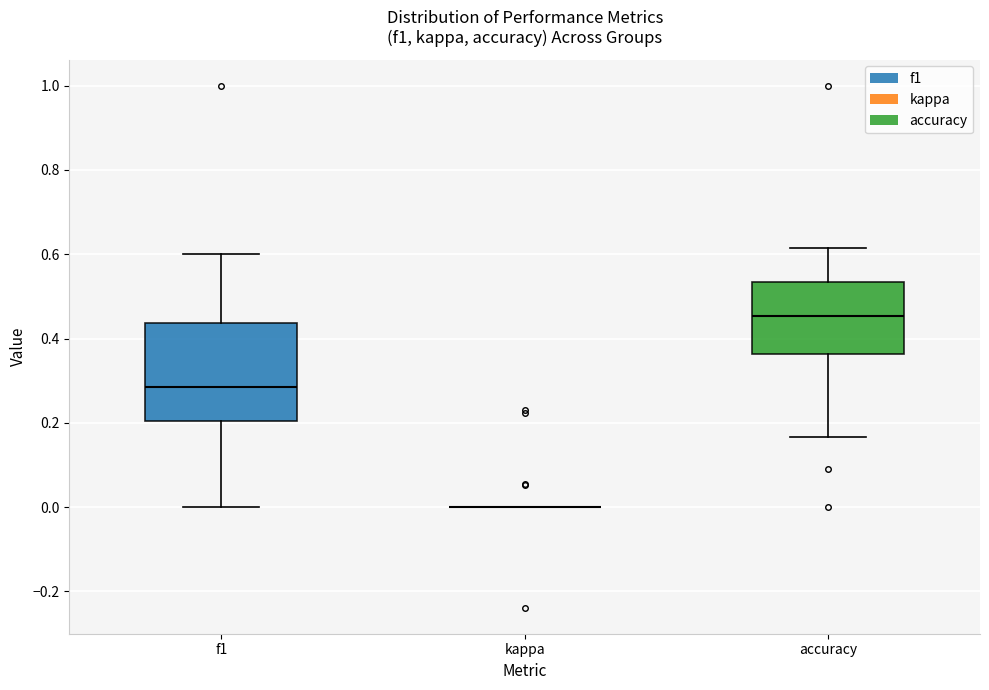

Reading left to right, transcribe this box plot: for each box, give where its median line is, the range the box spans, and where its two whiskers end, as read against the y-axis. The values are not printed on the chart, so give them approximately, as read against the axis.

f1: median 0.28, box 0.20 to 0.44, whiskers 0.00 to 0.60
kappa: box collapsed to a line at 0.00, whiskers 0.00 to 0.00
accuracy: median 0.46, box 0.36 to 0.54, whiskers 0.16 to 0.62